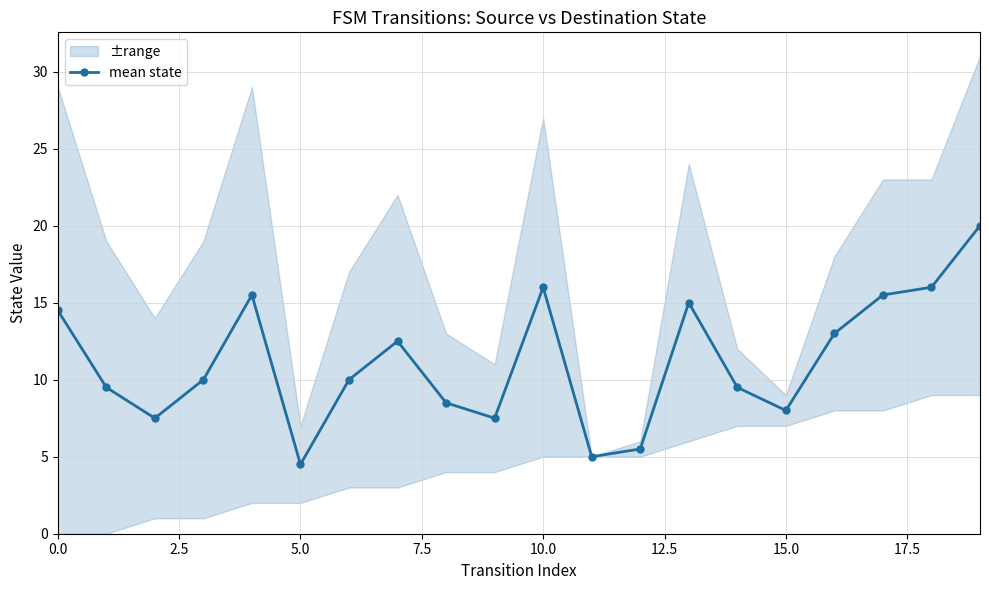

The value at 0.0 is 14.5. True or false?

True